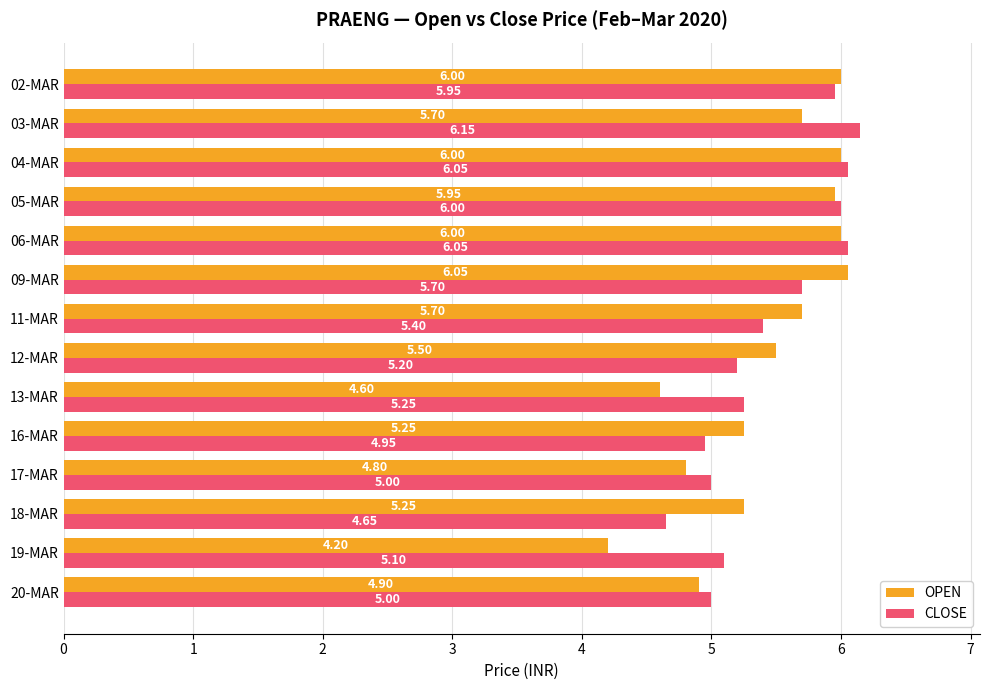

What is the difference between the second highest and minimum values in the OPEN series?

1.8